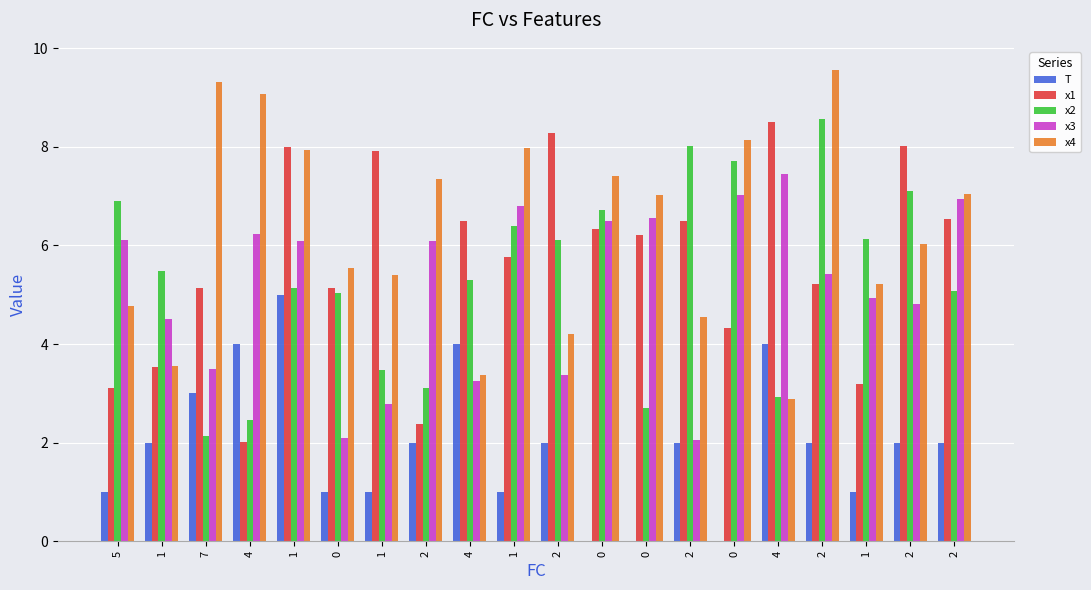

How many categories are shown in the chart?

20